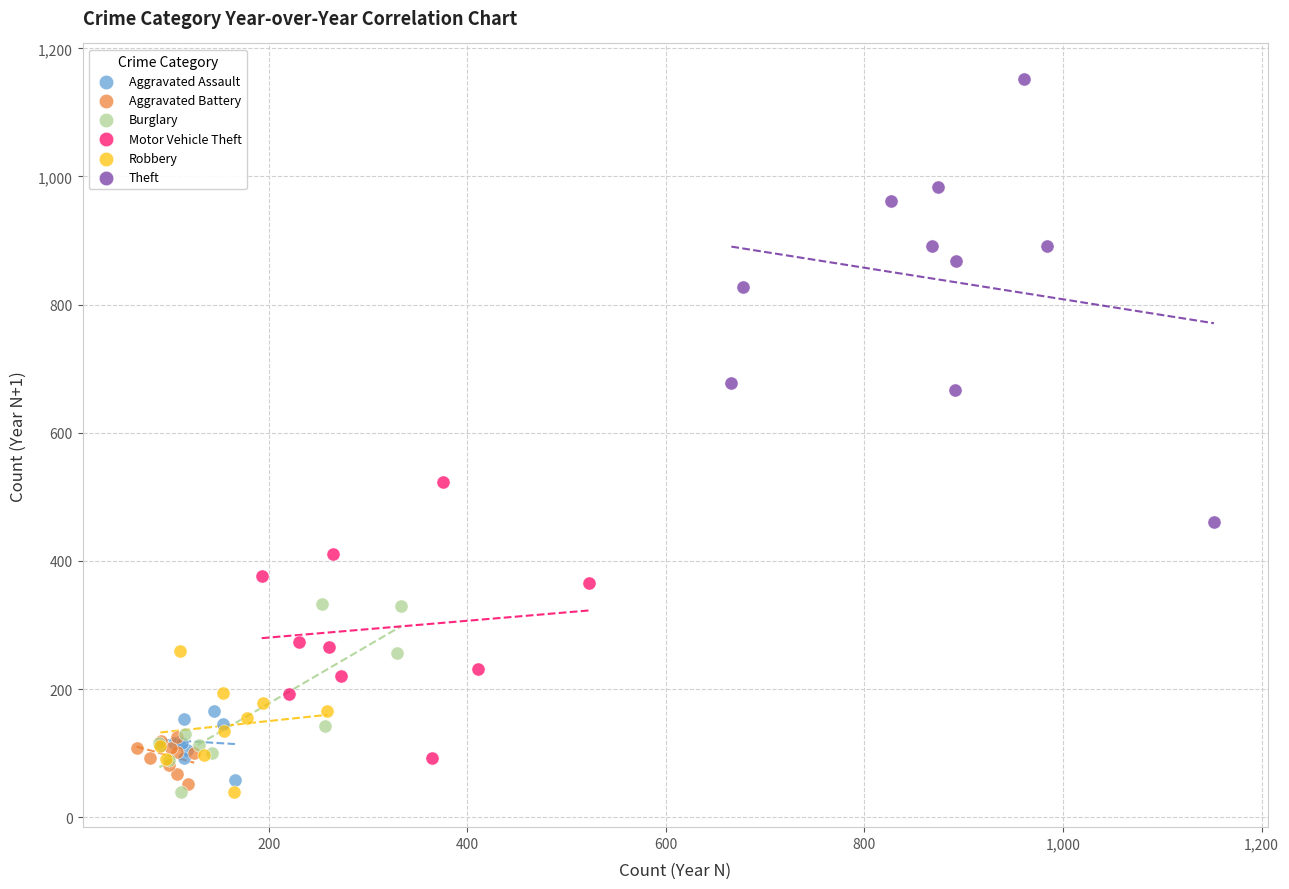

Which series reaches the maximum Y coordinate?

Theft